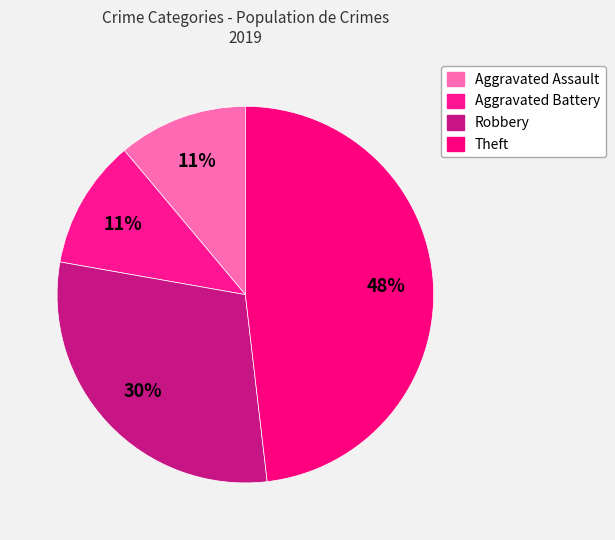

Which has a higher value, Robbery or Theft?

Theft